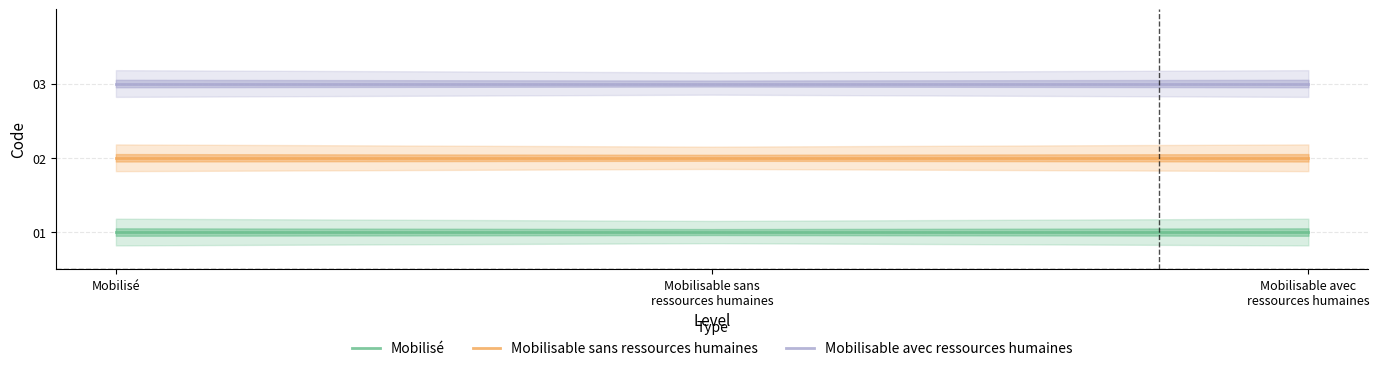

What is the label of the 2nd point from the left?

Mobilisable sans
ressources humaines